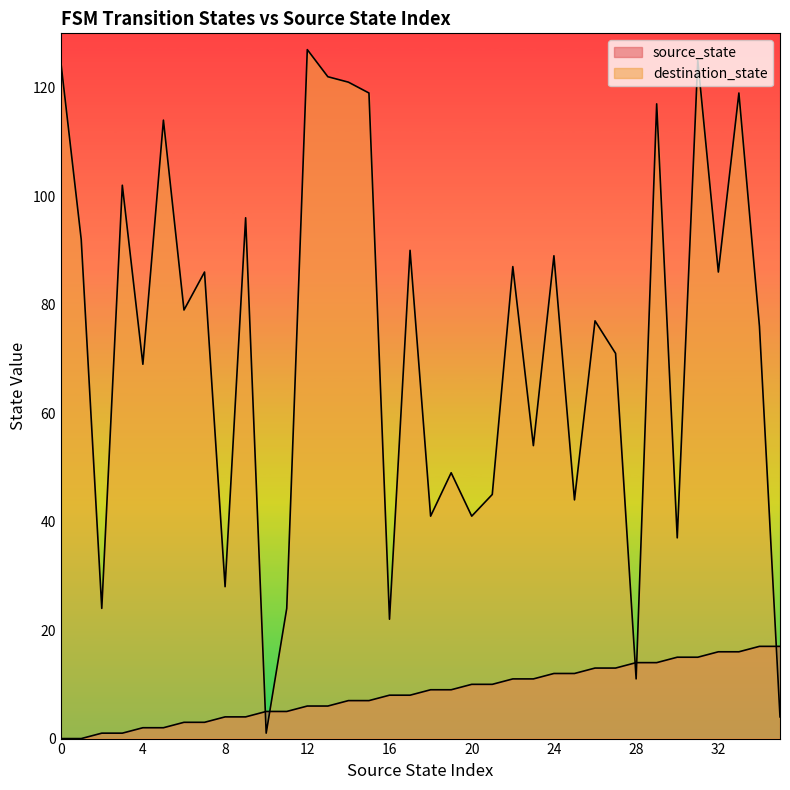

The value of source_state at 13 is 6. True or false?

True